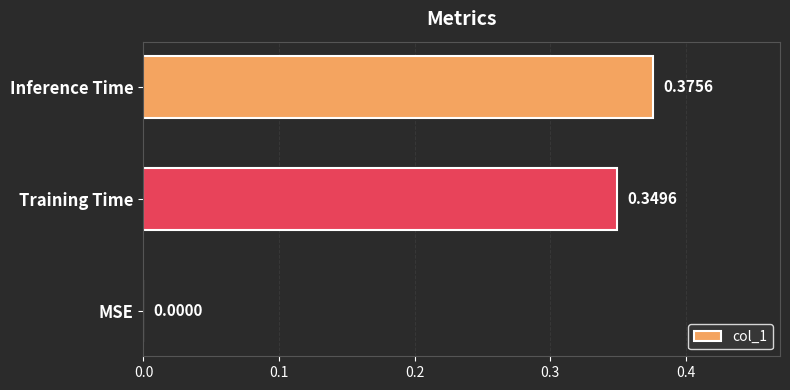

What is the sum of all values?

0.7